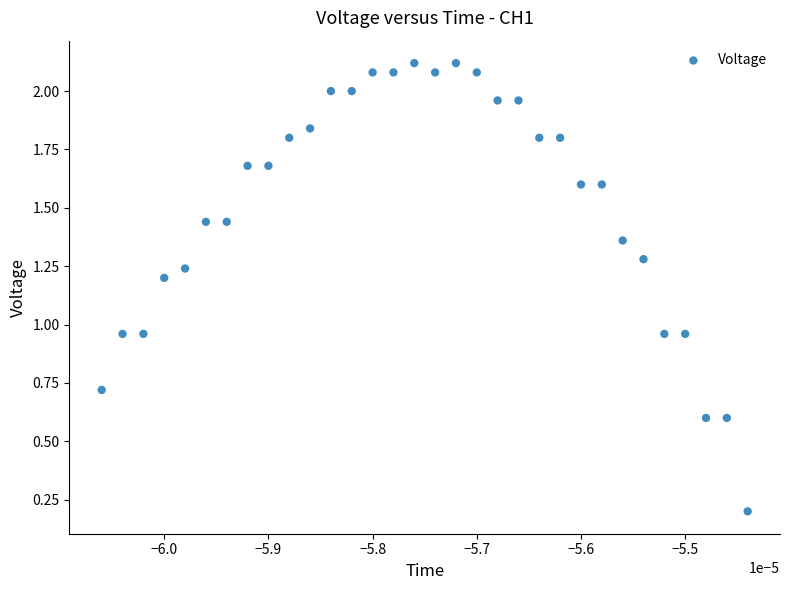

What is the range of Y values (max minus min)?

1.9